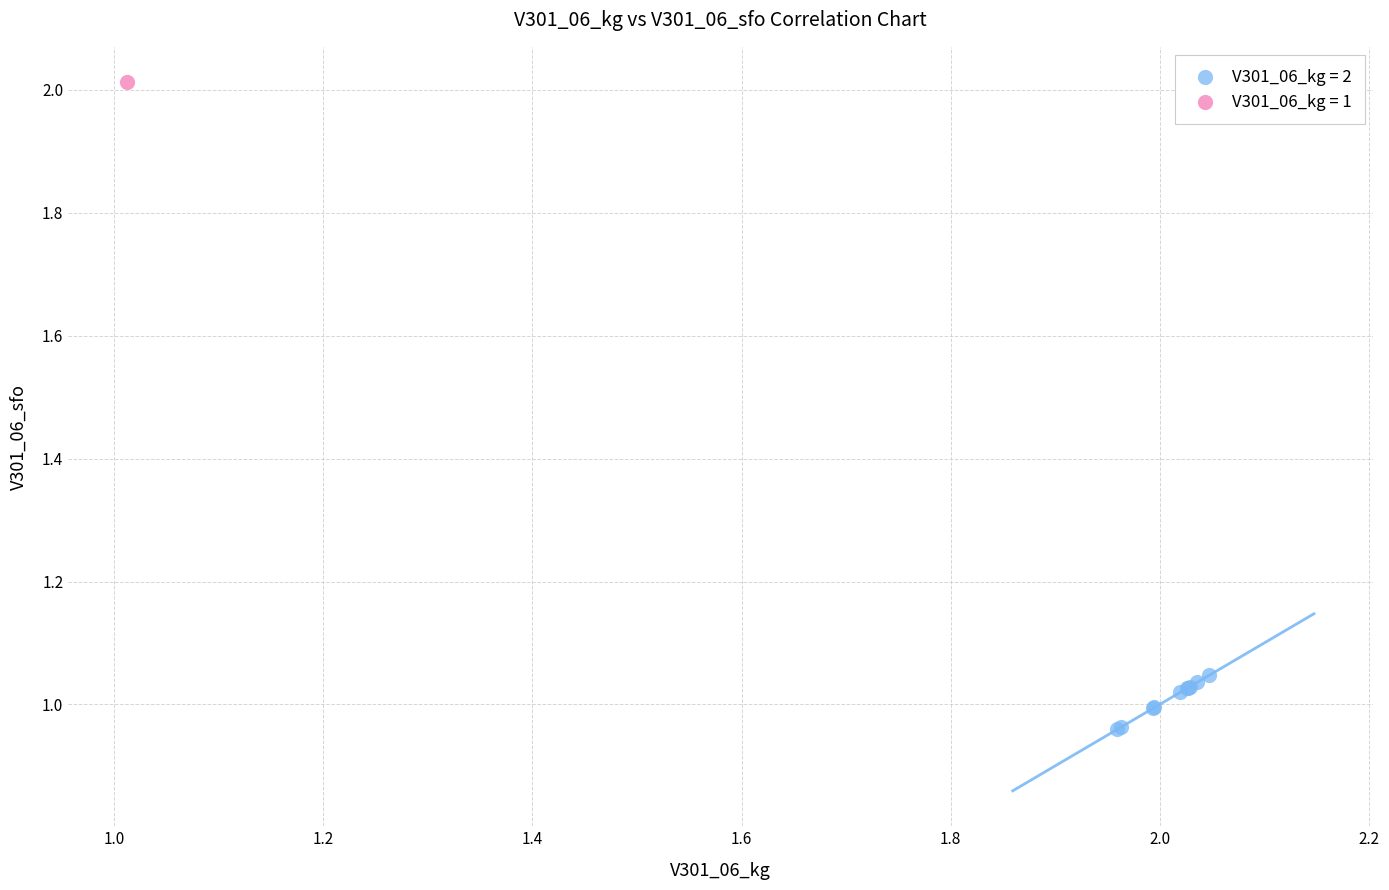

Which series contains the highest Y value?

V301_06_kg = 1